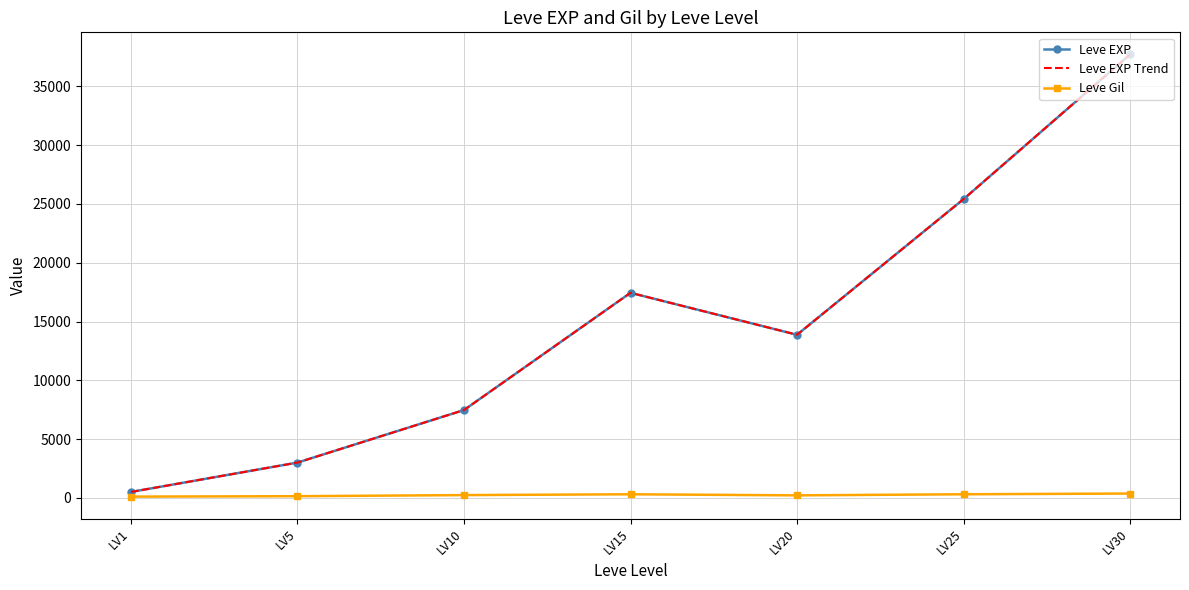

Which series has the widest spread of values?

Leve EXP